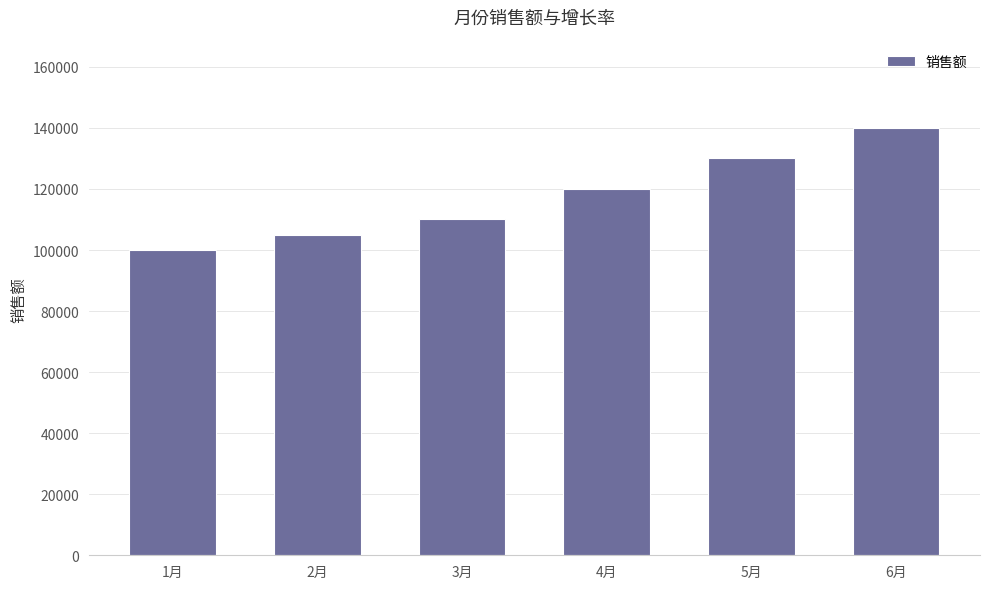

Between 5月 and 6月, which is larger?

6月